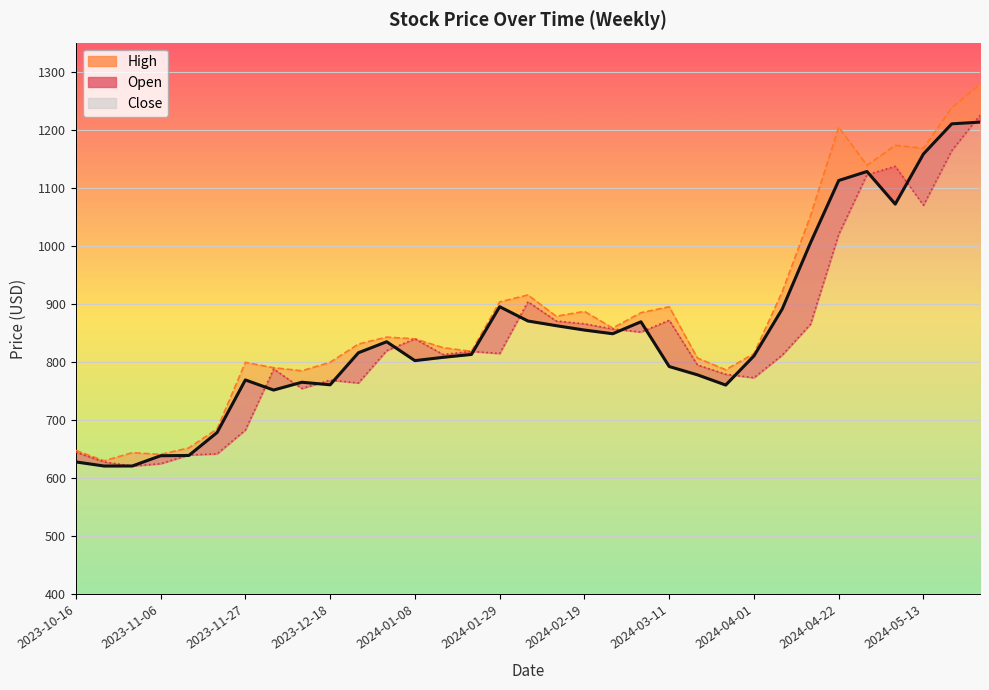

List the series in order of their overall mean, highest first.

High, Close, Open